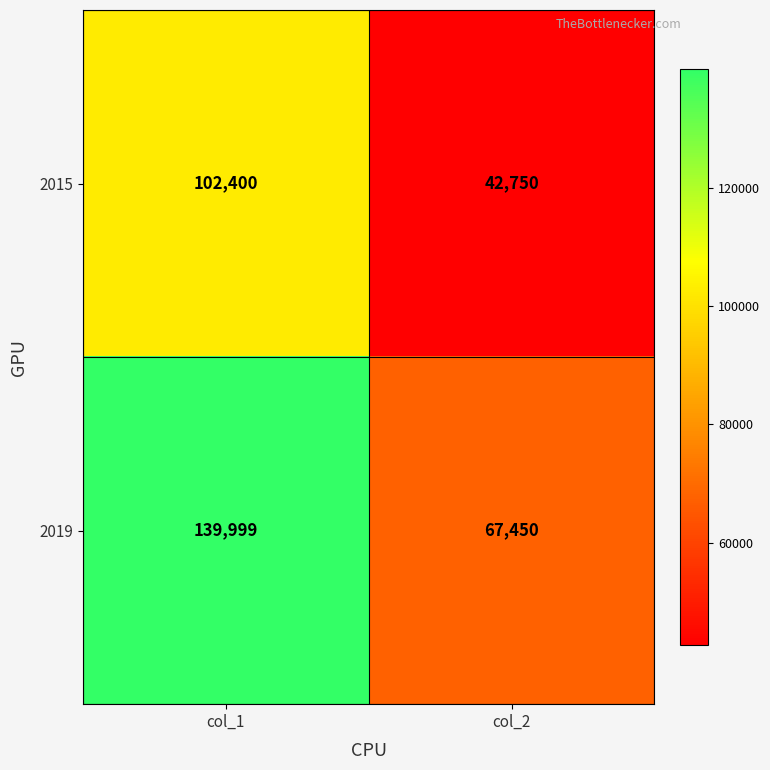

Which label corresponds to the smallest value in the chart?

col_2